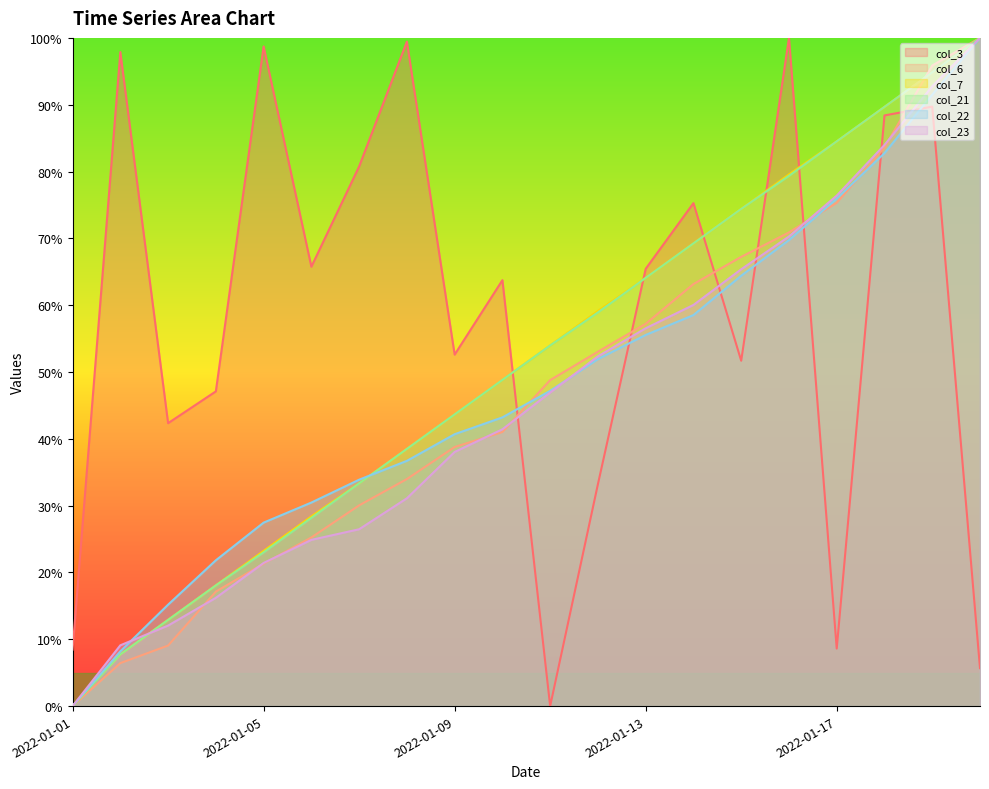

How many data points in col_6 are less than 48?

10